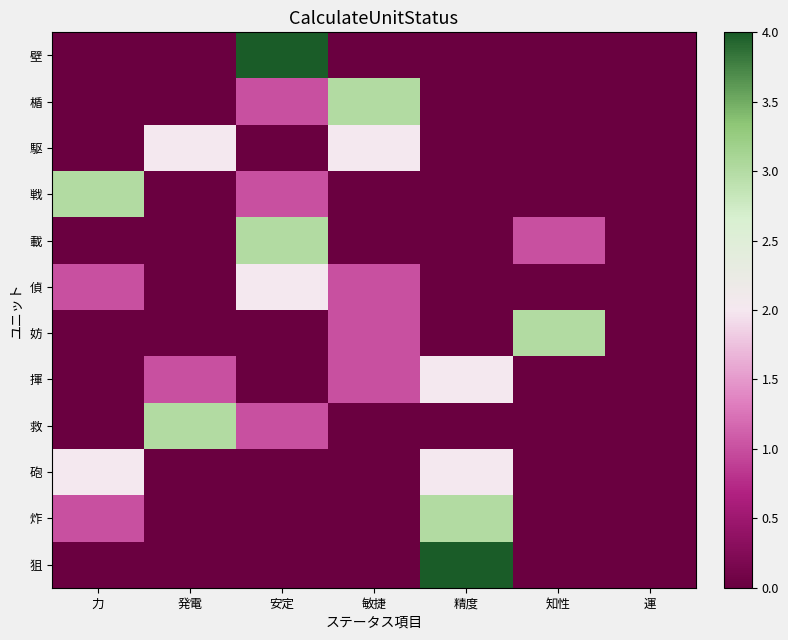

Which series has the largest total across all categories?

壁